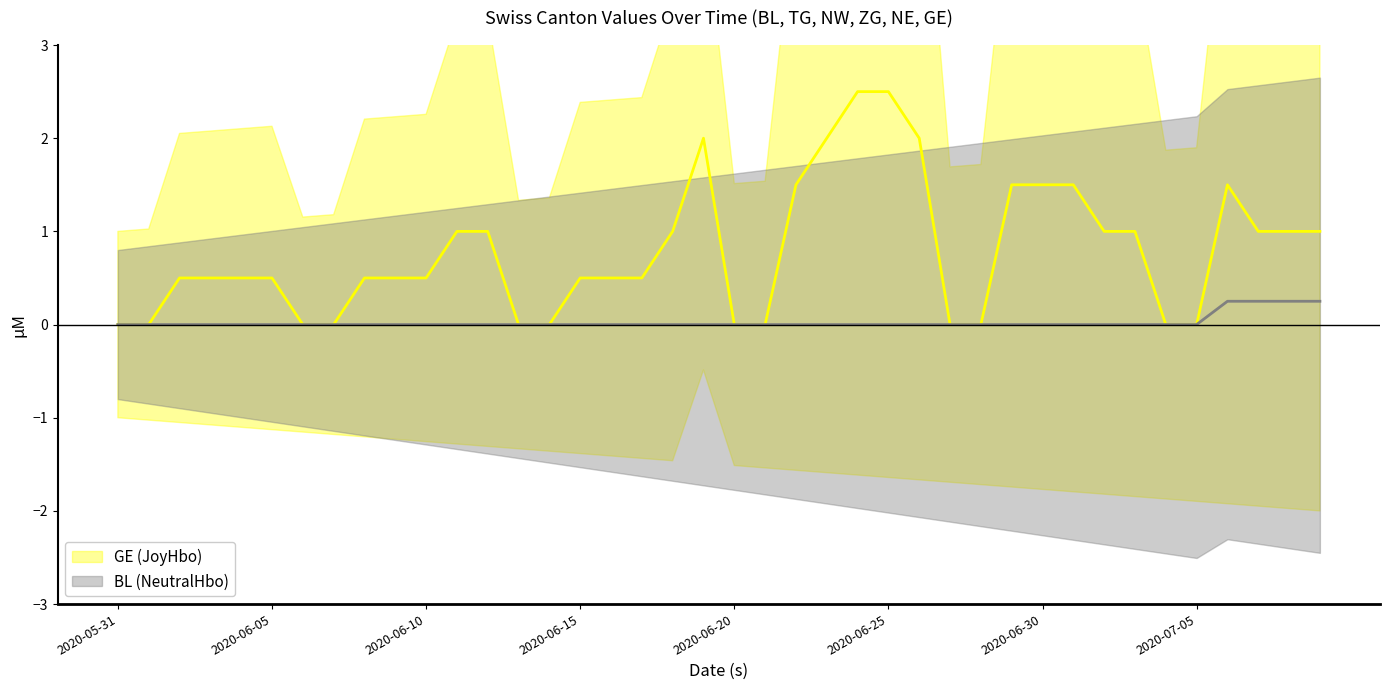

Rank the series by their maximum value, from lowest to highest.

BL mean (NeutralHbo), GE mean (JoyHbo)